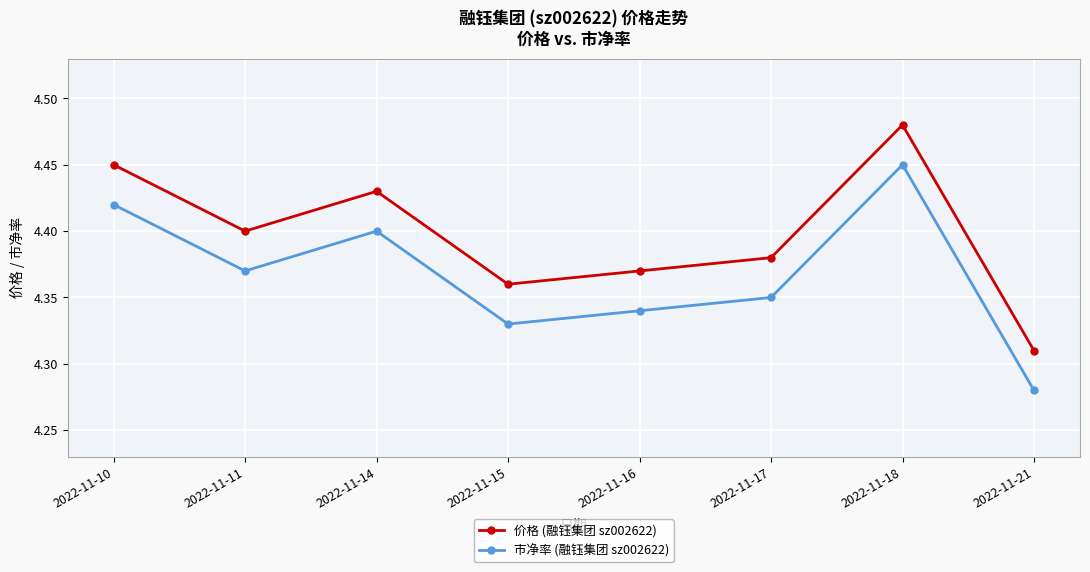

At which label does 市净率 (融钰集团 sz002622) reach its minimum?

2022-11-21